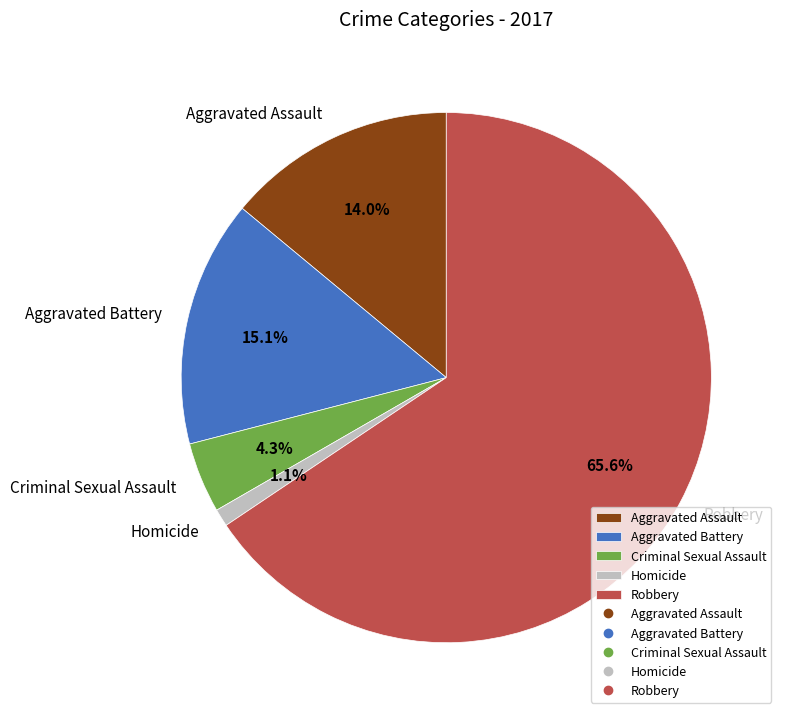

To the nearest percent, what is the combined percentage of Aggravated Battery and Criminal Sexual Assault?

19%